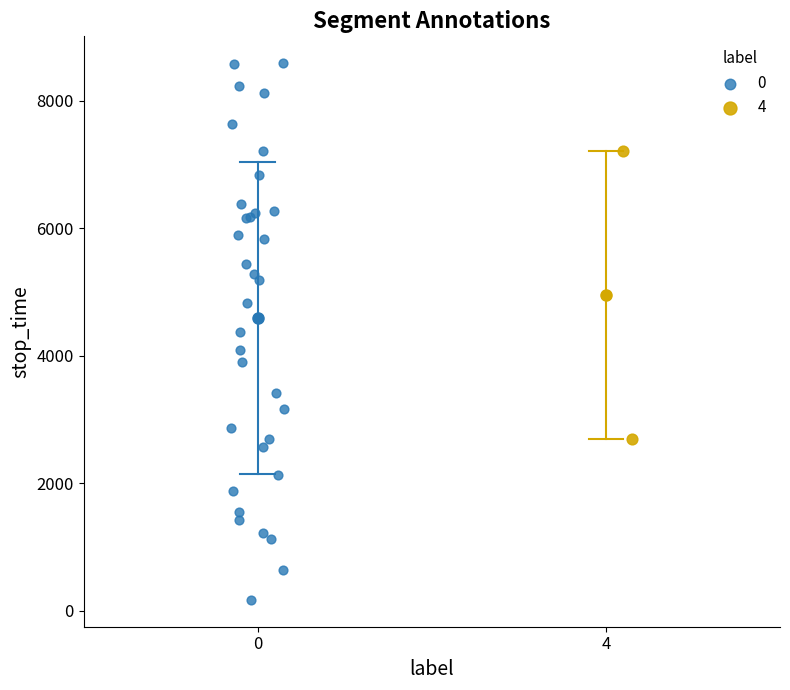

What are all the series names shown in the legend?

0, 4